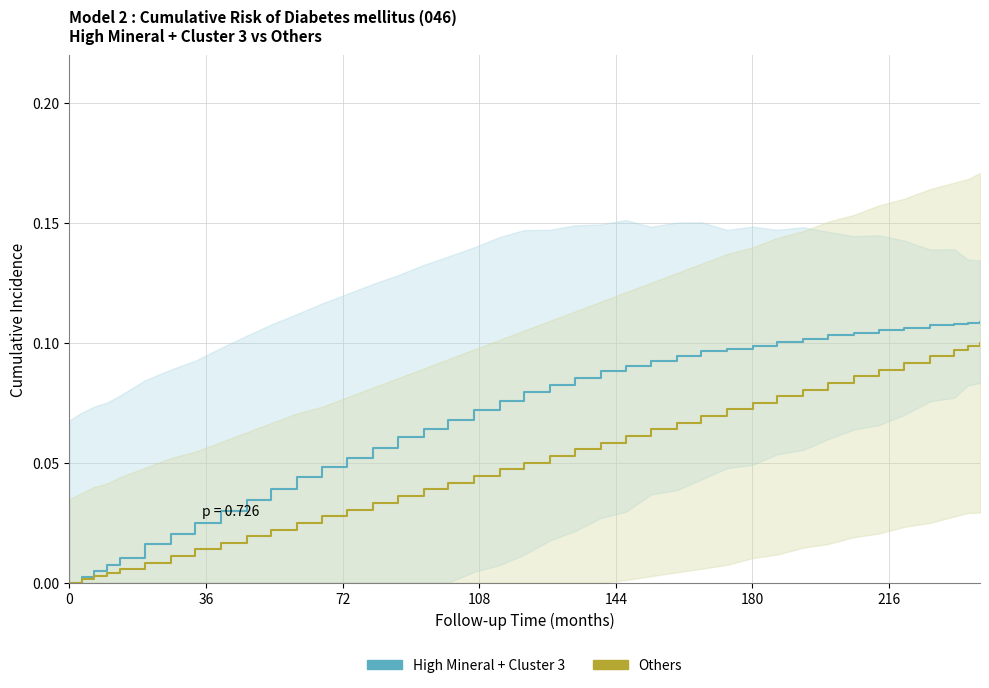

Reading left to right, extract all data points from this chart.

High Mineral + Cluster 3: 0.0	0.0	0.0	0.0	0.0	0.0	0.0	0.0	0.0	0.0	0.0	0.0	0.0	0.1	0.1	0.1	0.1	0.1	0.1	0.1	0.1	0.1	0.1	0.1	0.1	0.1	0.1	0.1	0.1	0.1	0.1	0.1	0.1	0.1	0.1	0.1	0.1	0.1	0.1	0.1
Others: 0.0	0.0	0.0	0.0	0.0	0.0	0.0	0.0	0.0	0.0	0.0	0.0	0.0	0.0	0.0	0.0	0.0	0.0	0.0	0.0	0.0	0.1	0.1	0.1	0.1	0.1	0.1	0.1	0.1	0.1	0.1	0.1	0.1	0.1	0.1	0.1	0.1	0.1	0.1	0.1